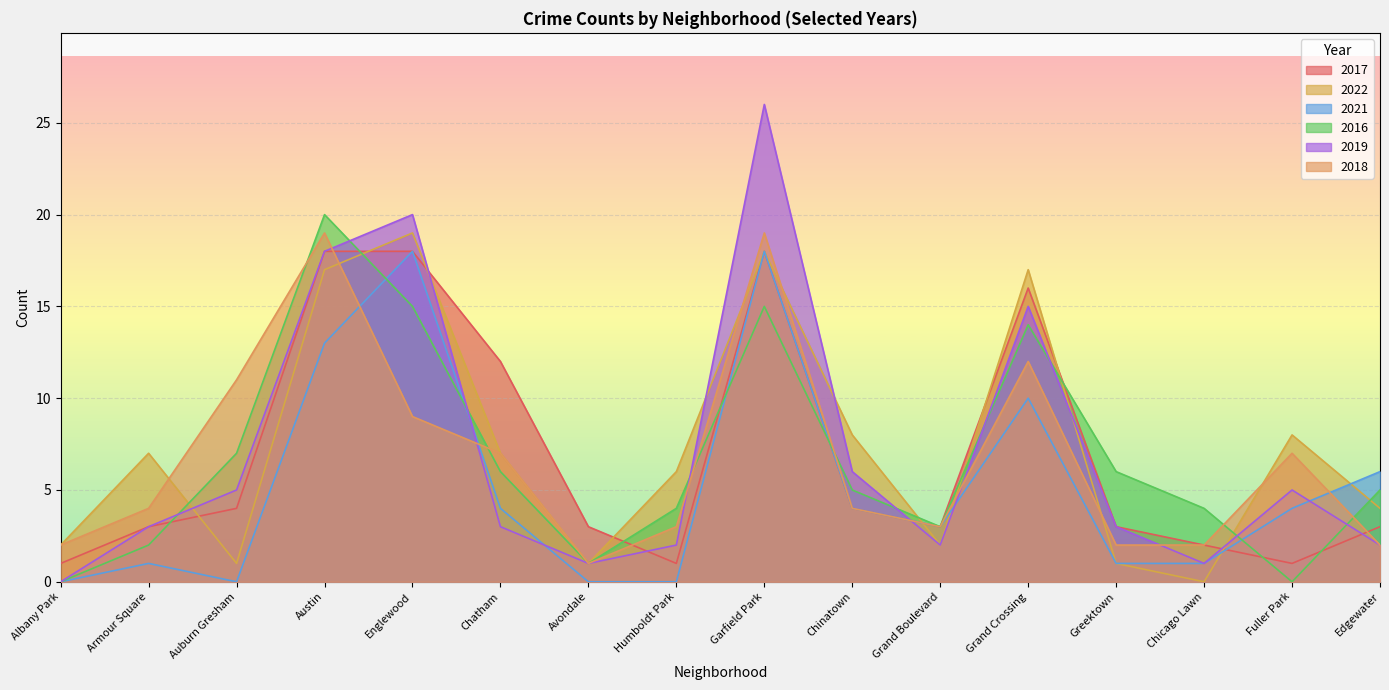

How many data points in 2017 are above 3?

7